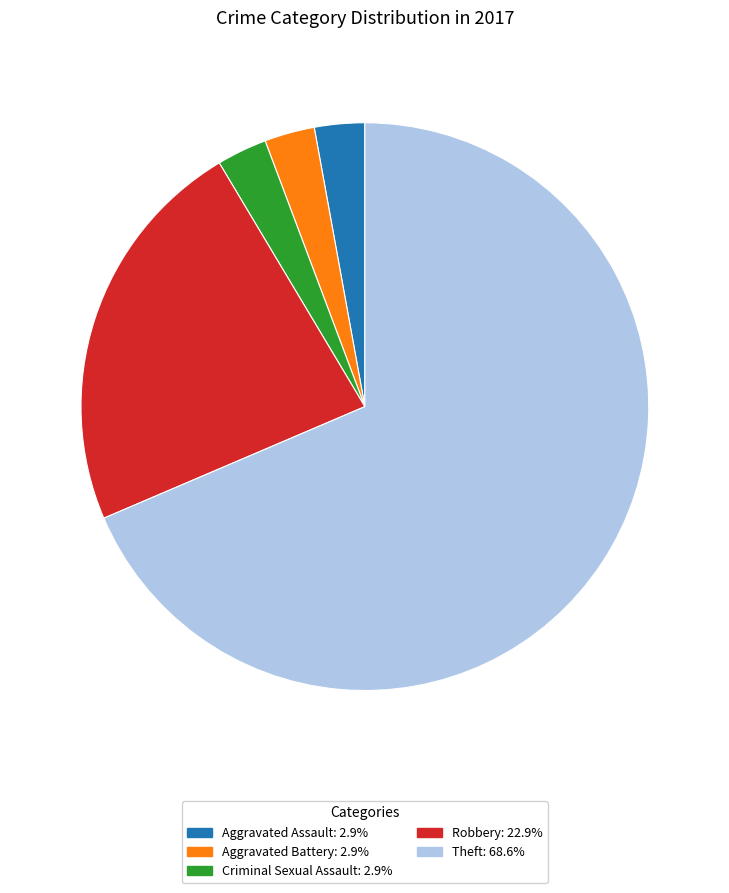

Do Criminal Sexual Assault: 2.9% and Aggravated Assault: 2.9% together represent more than half of the pie?

No